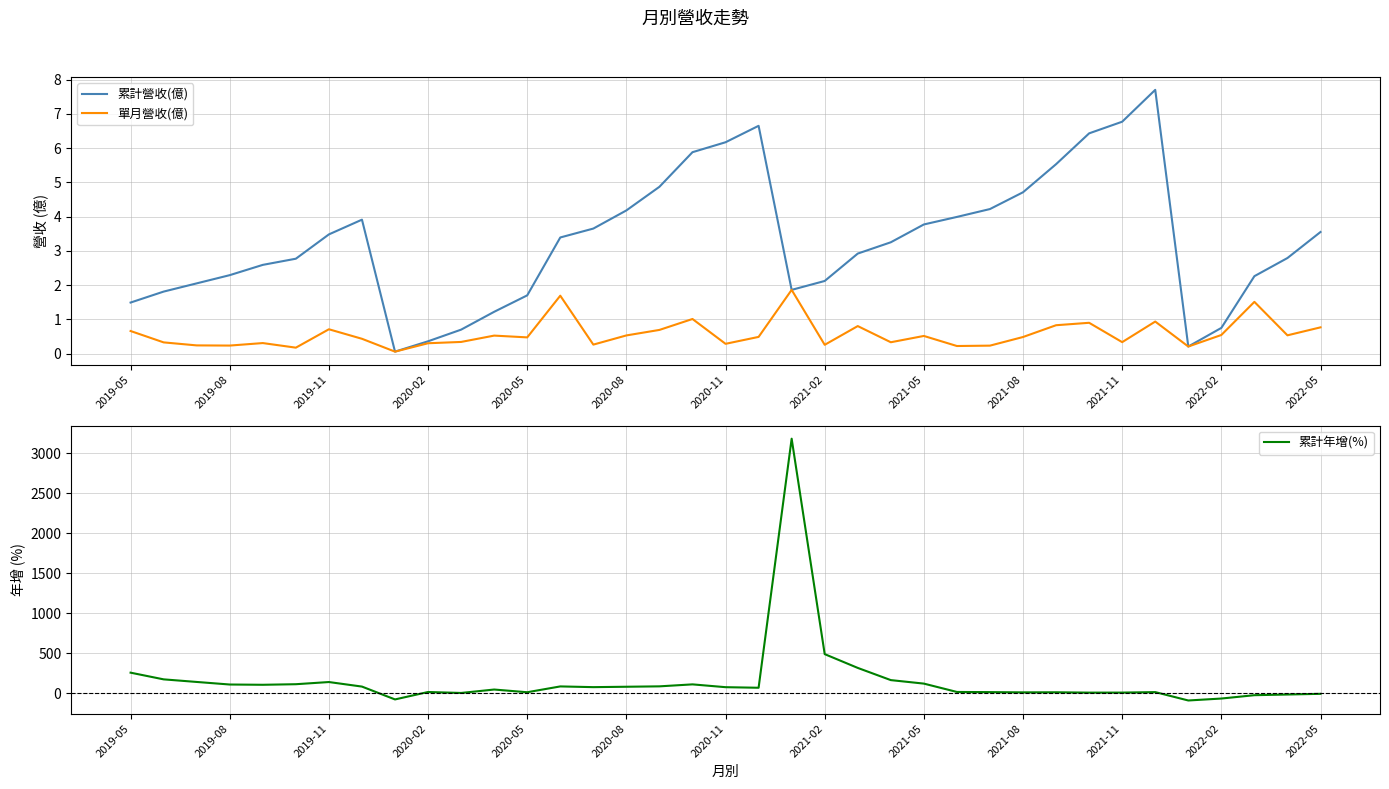

Is it true that 單月營收(億) equals 0.2 at 2022-02?

False